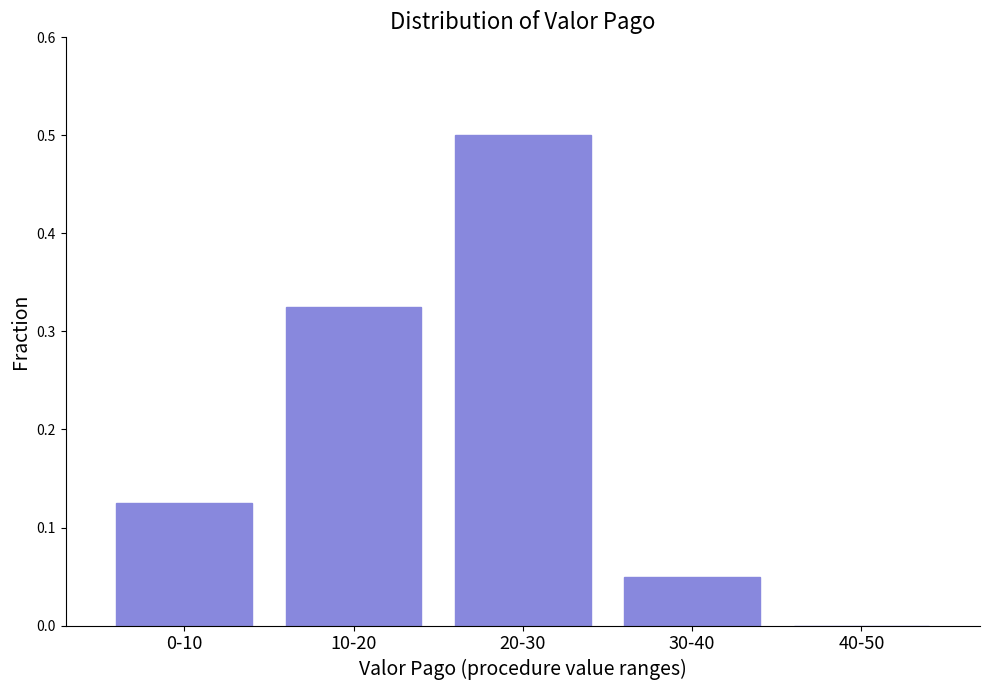

Which label corresponds to the largest value in the chart?

20-30